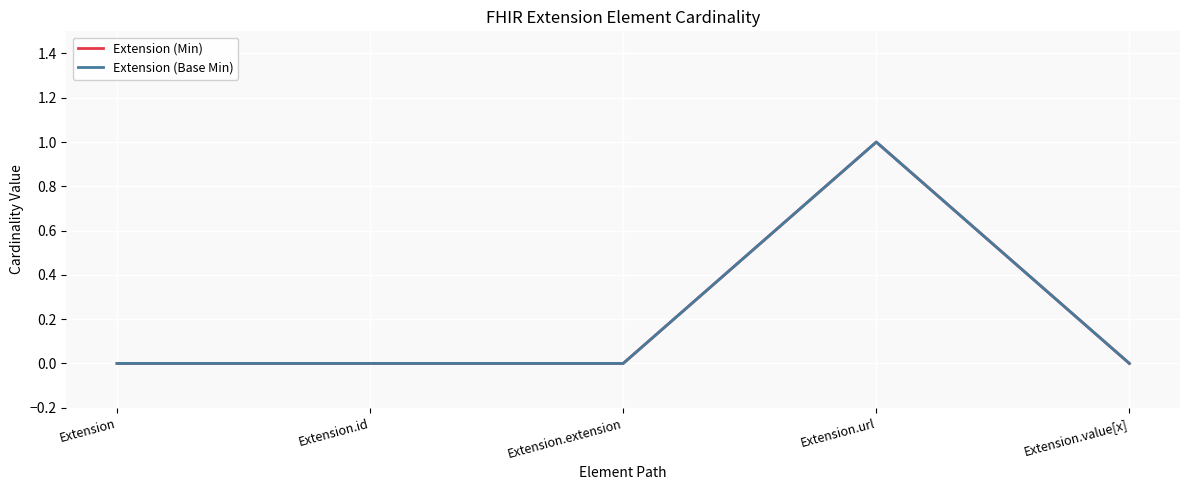

What is the difference between the Extension (Min) values at Extension and Extension.url?

1